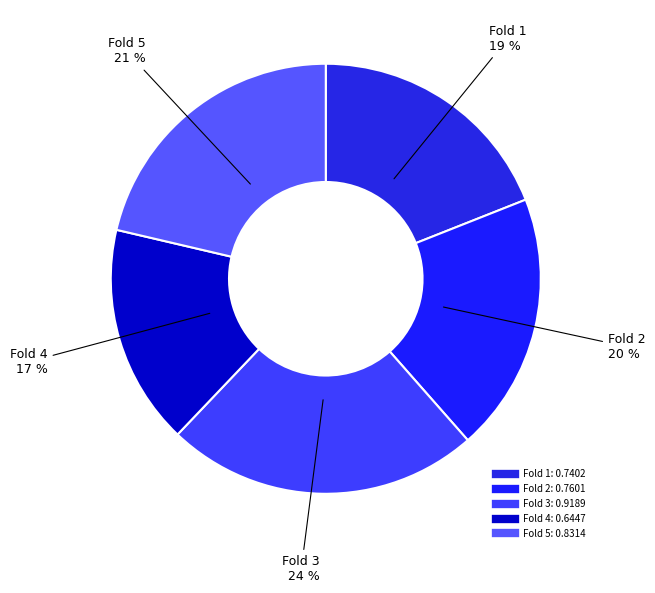

To the nearest percent, what percentage of the pie is Fold 3?

24%